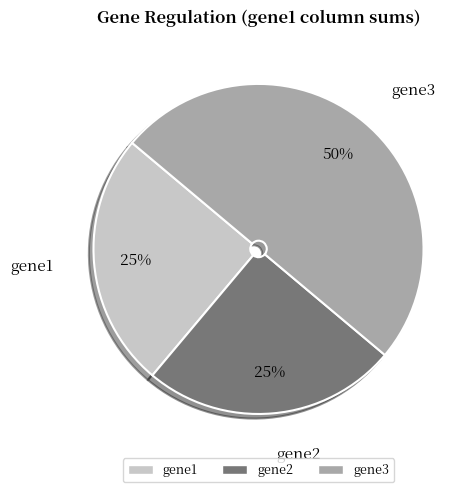

How many segments does this pie chart have?

3